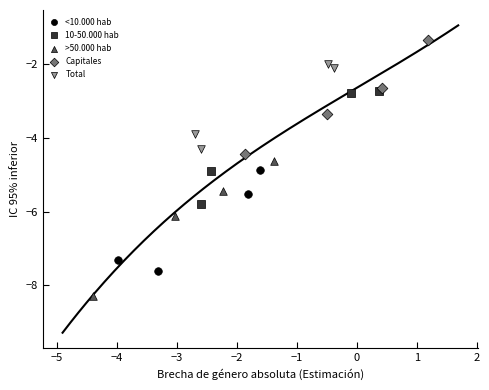

What are all the series names shown in the legend?

<10.000 hab, 10-50.000 hab, >50.000 hab, Capitales, Total